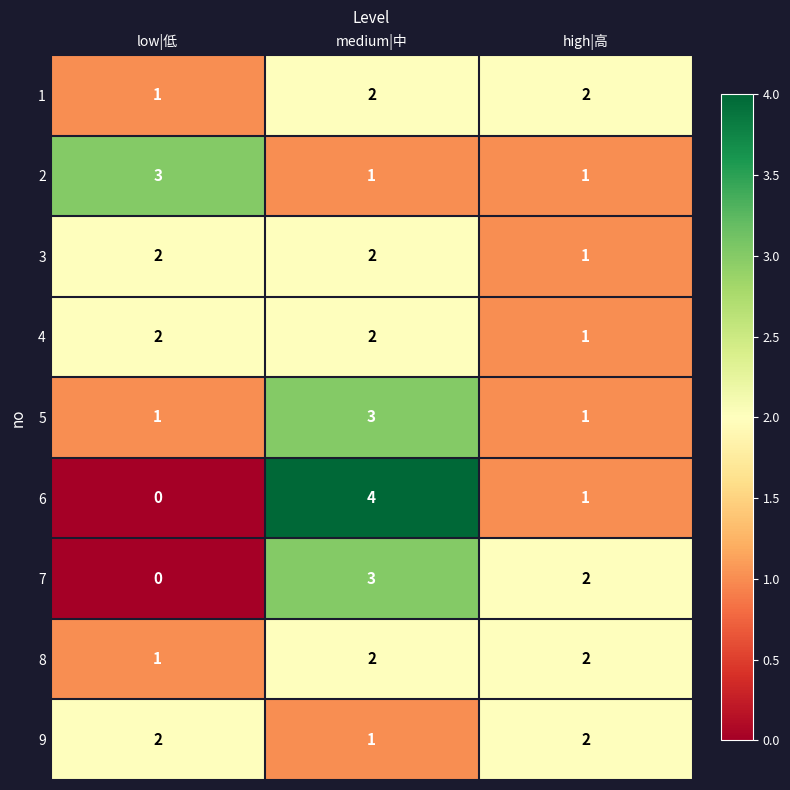

The 6 series shows 1 at low|低. True or false?

False